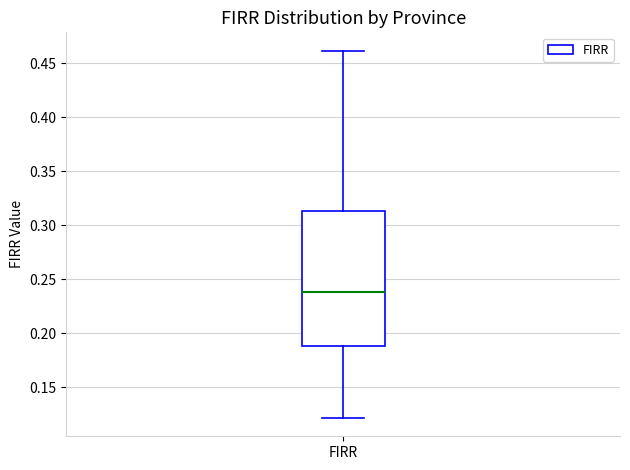

Read this box plot against the y-axis: the position of the median line, the range covered by the box, and the ends of both whiskers. The values are not printed on the chart, so give them approximately, as read against the axis.

median 0.240, box 0.190 to 0.315, whiskers 0.120 to 0.460